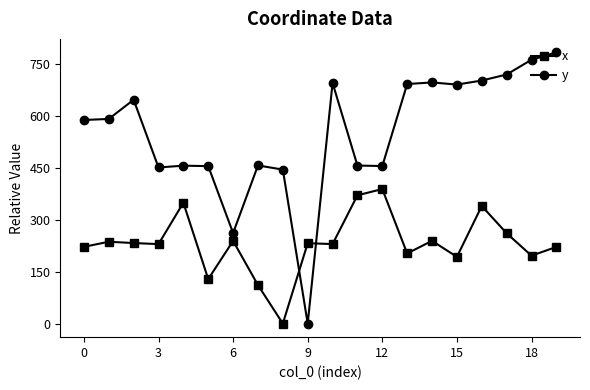

Which series has the largest total across all categories?

y